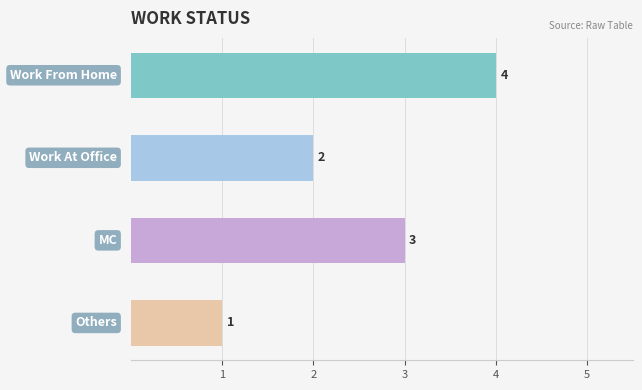

What is the maximum value shown in the chart?

4